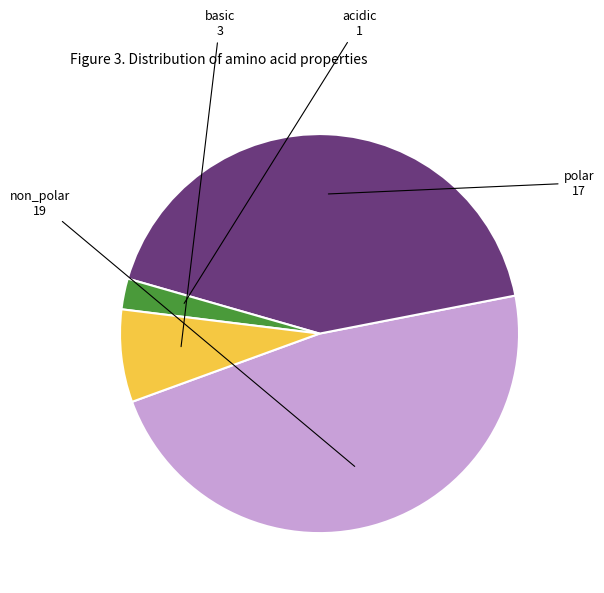

Is there any slice that represents more than half of the pie?

No